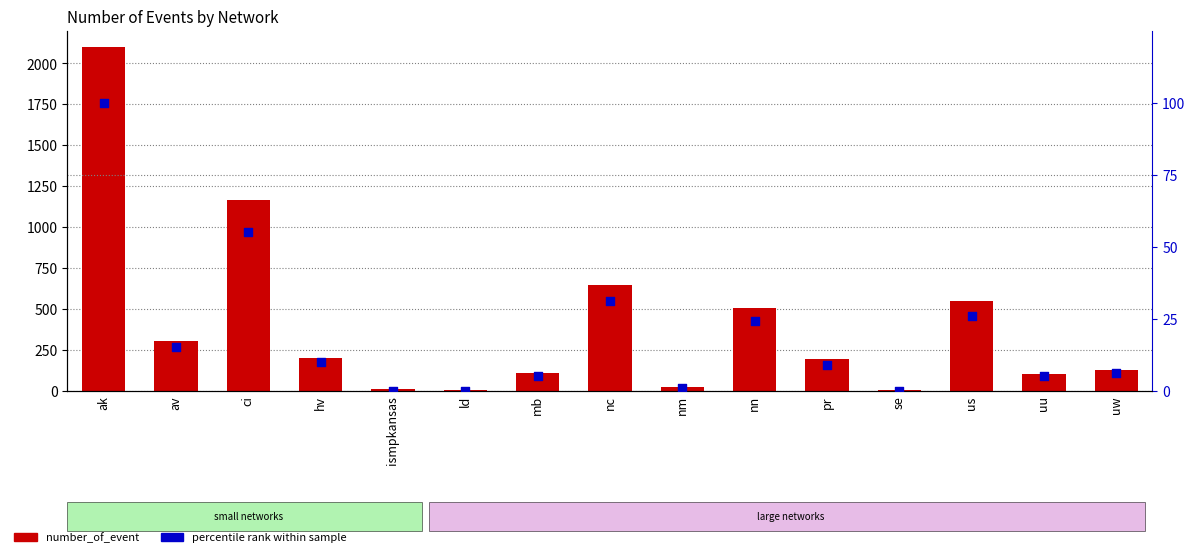

What are all the series names shown in the legend?

number_of_event, percentile rank within sample